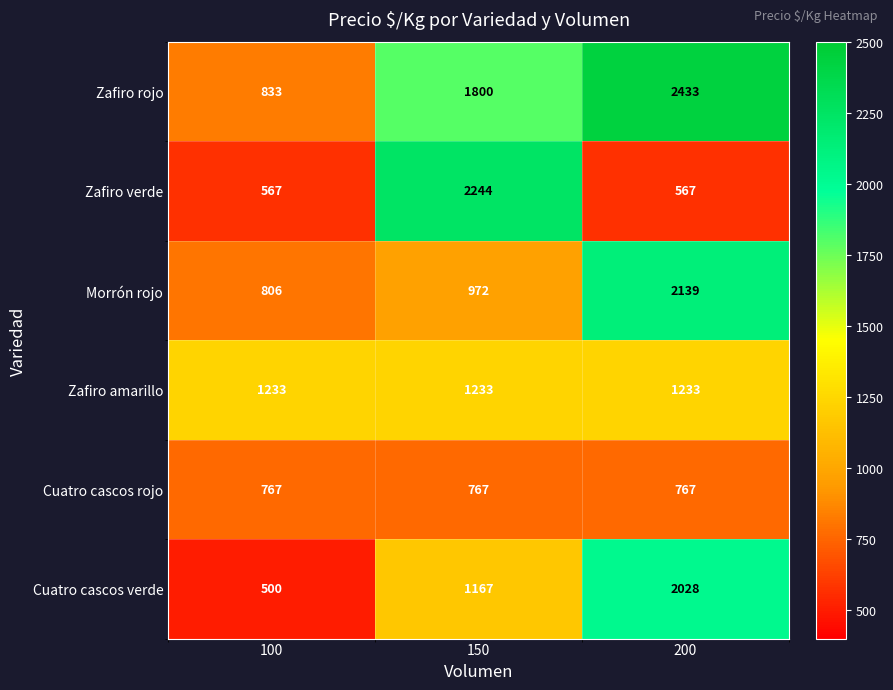

Is it true that Zafiro verde equals 2244 at 150?

True